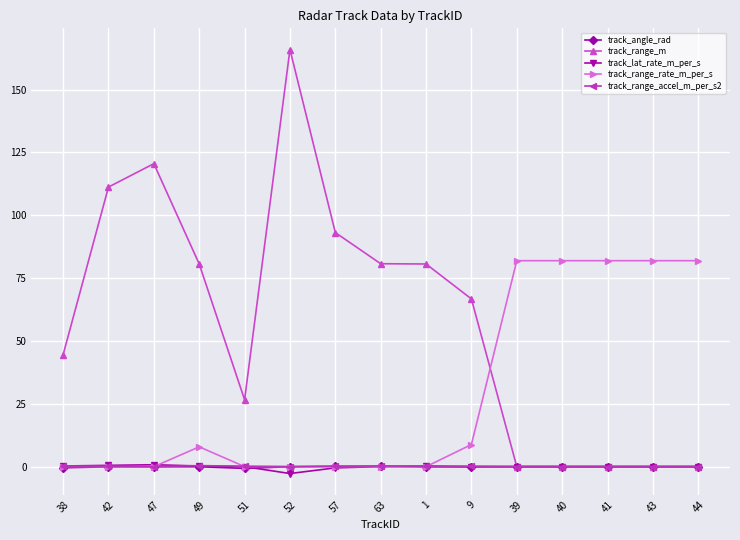

Which series has the largest range (max minus min)?

track_range_m